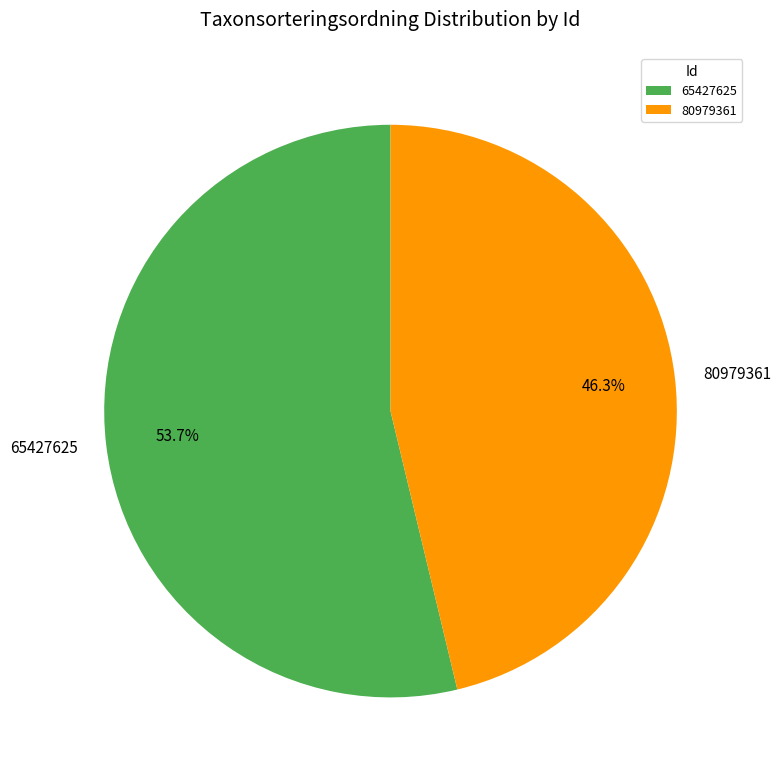

Rank the categories by value from lowest to highest.

80979361, 65427625